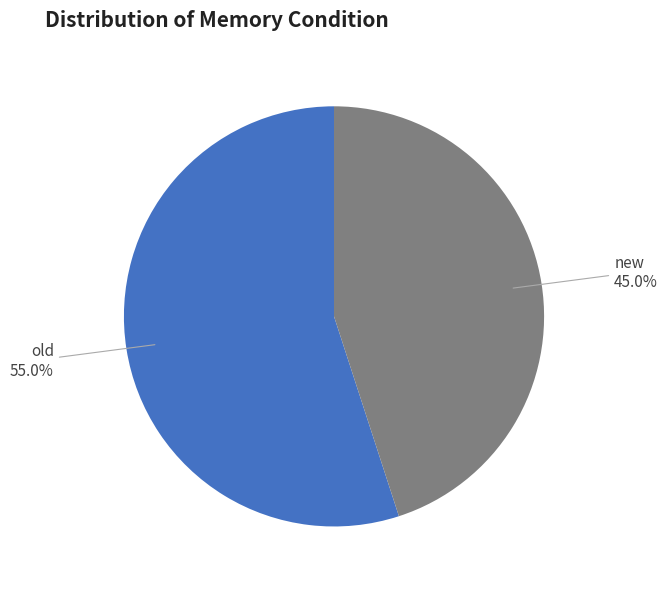

What percentage is the old slice, to the nearest percent?

55%